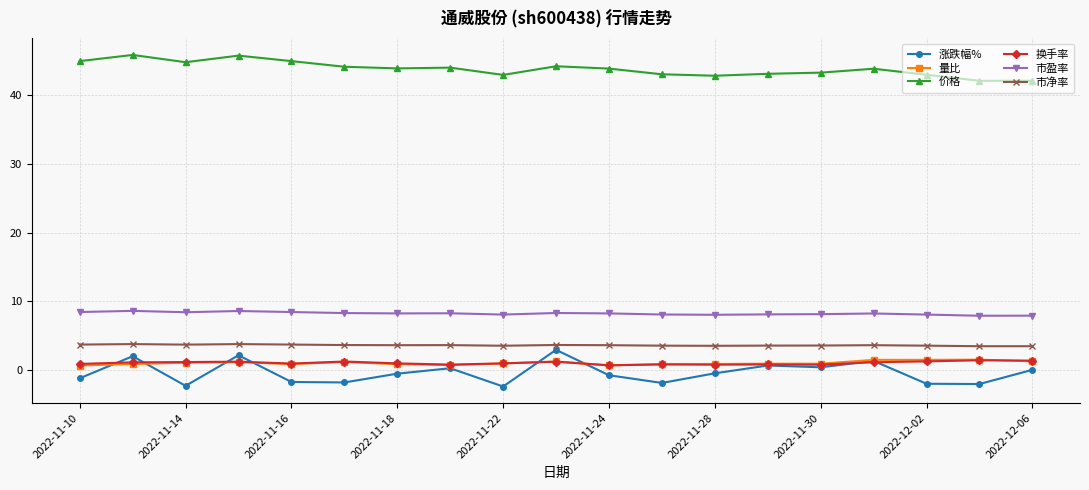

What is the average value of the 换手率 series?

1.0